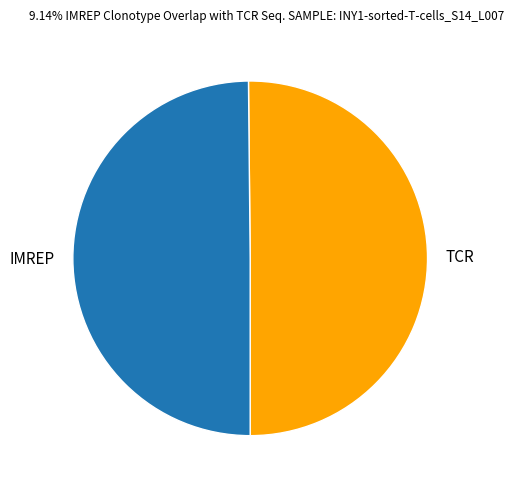

Do TCR and IMREP together represent more than half of the pie?

Yes